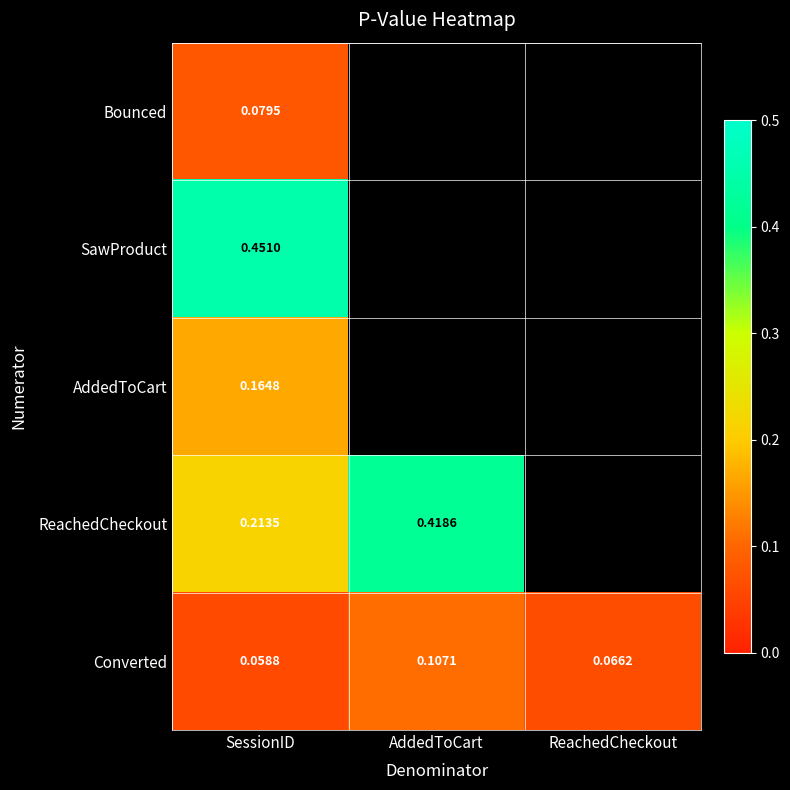

List the labels in order of Converted value, smallest first.

SessionID, ReachedCheckout, AddedToCart